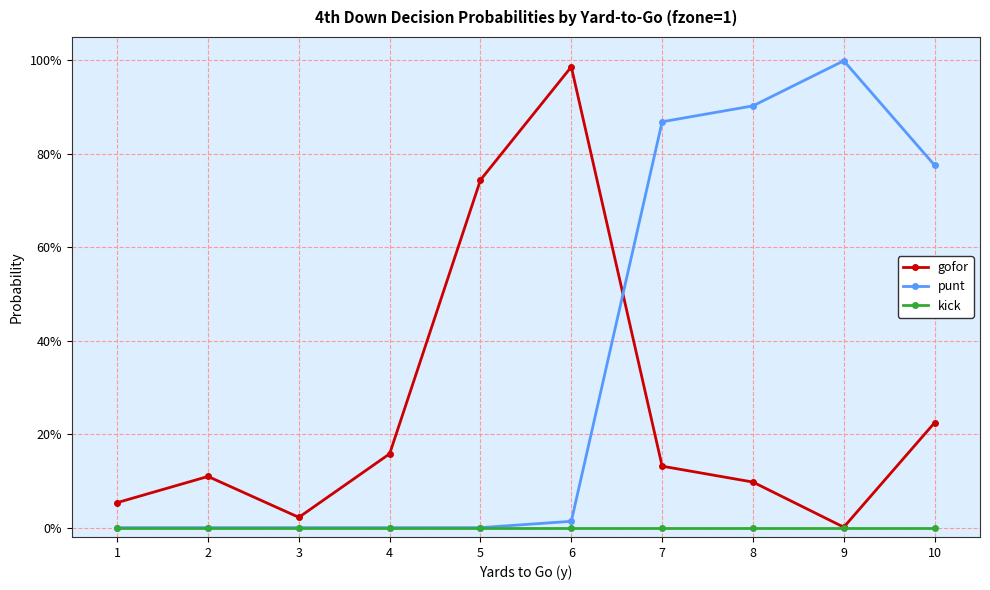

Reading left to right, what are all the values shown in this chart?

gofor: 1=0.1	2=0.1	3=0.0	4=0.2	5=0.7	6=1.0	7=0.1	8=0.1	9=0.0	10=0.2
punt: 1=0.0	2=0.0	3=0.0	4=0.0	5=0.0	6=0.0	7=0.9	8=0.9	9=1.0	10=0.8
kick: 1=0.0	2=0.0	3=0.0	4=0.0	5=0.0	6=0.0	7=0.0	8=0.0	9=0.0	10=0.0